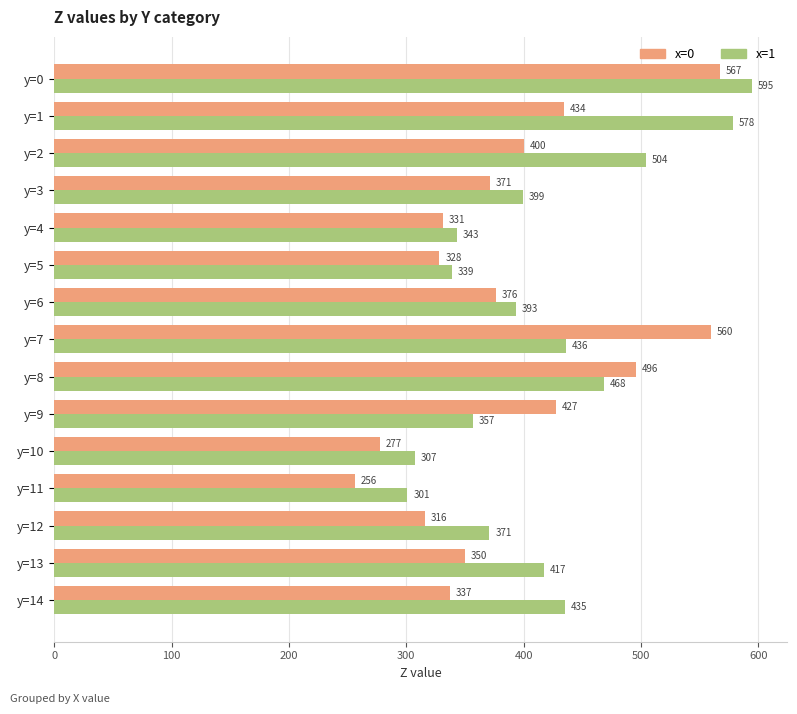

Is the value of x=1 at y=5 greater than the value of x=0 at y=8?

No